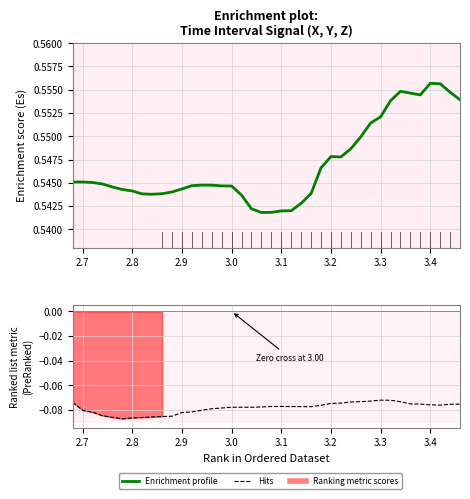

True or false: Enrichment profile has more than 2 interior local peaks.

True